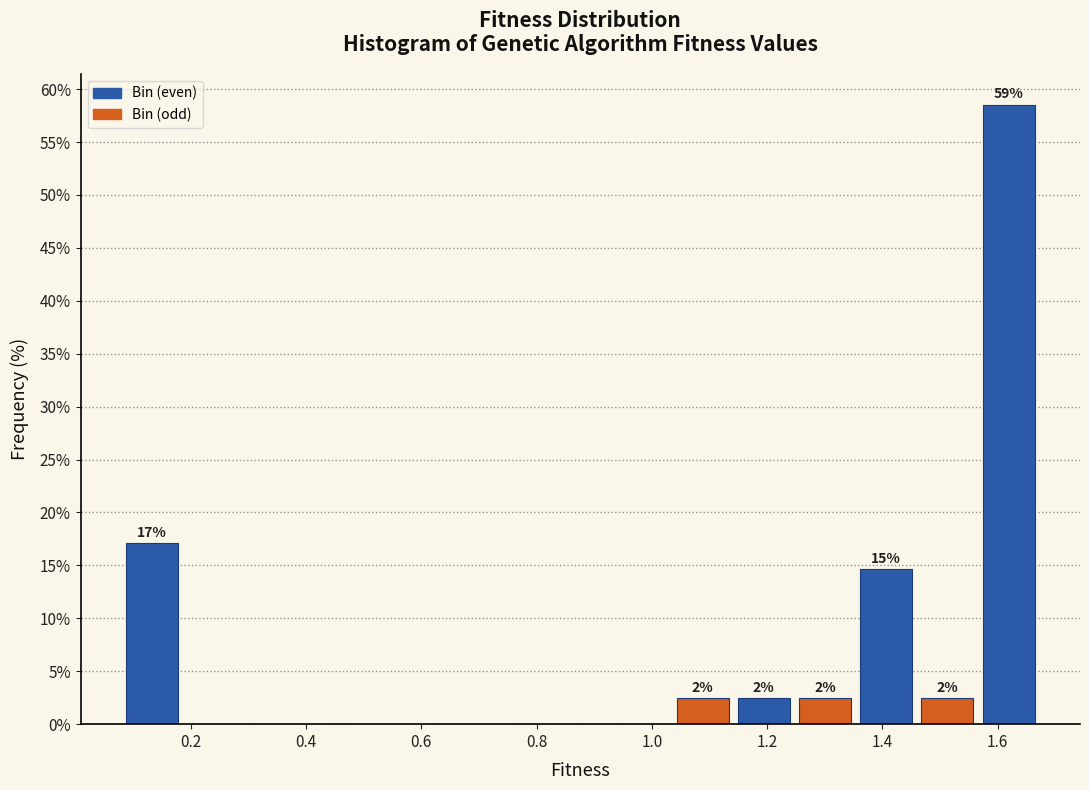

Which range on the x-axis has the tallest bar?

1.56 to 1.68